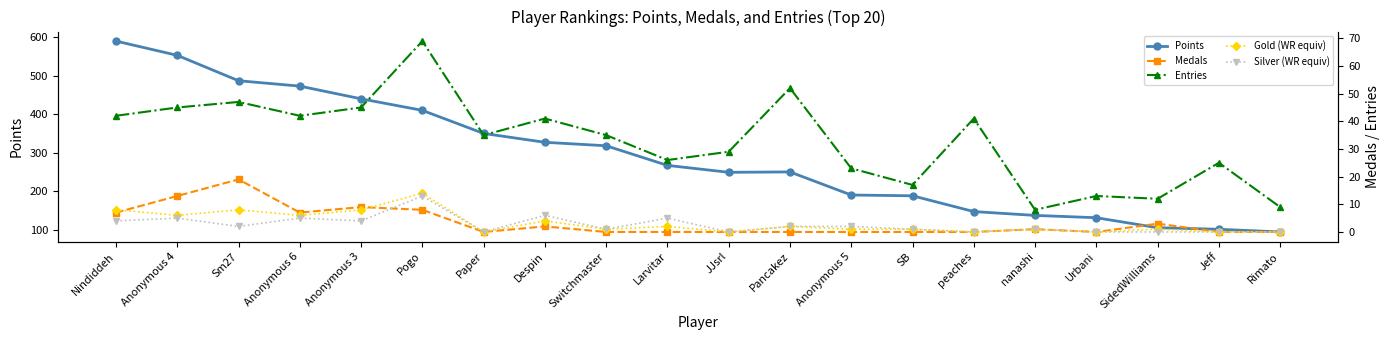

The value of Points at Sm27 is 487. True or false?

True